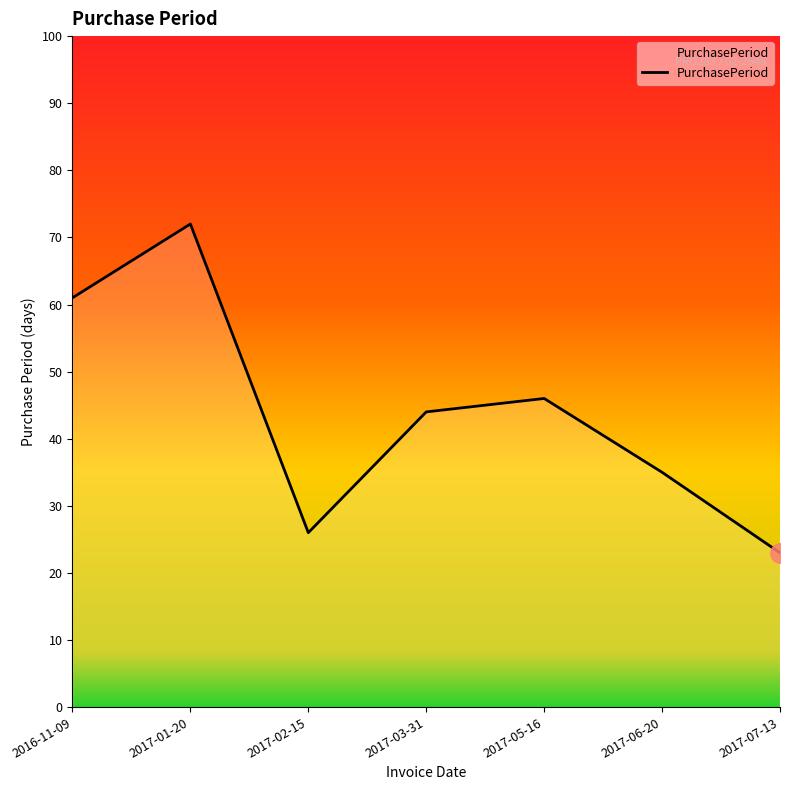

What position from the left is 2017-03-31?

4